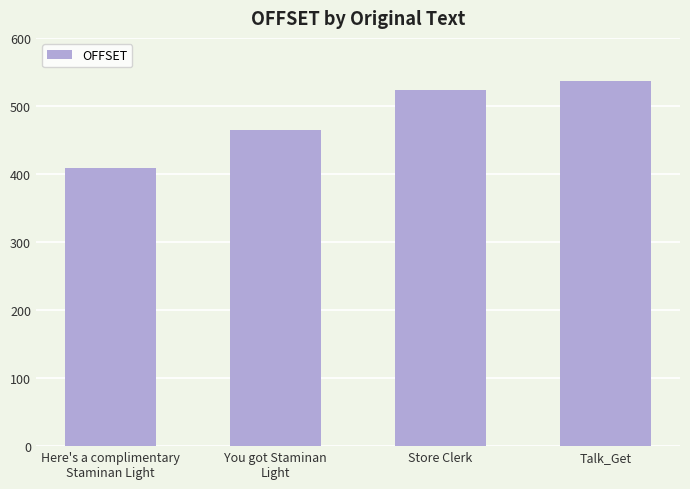

Does the chart contain any negative values?

No